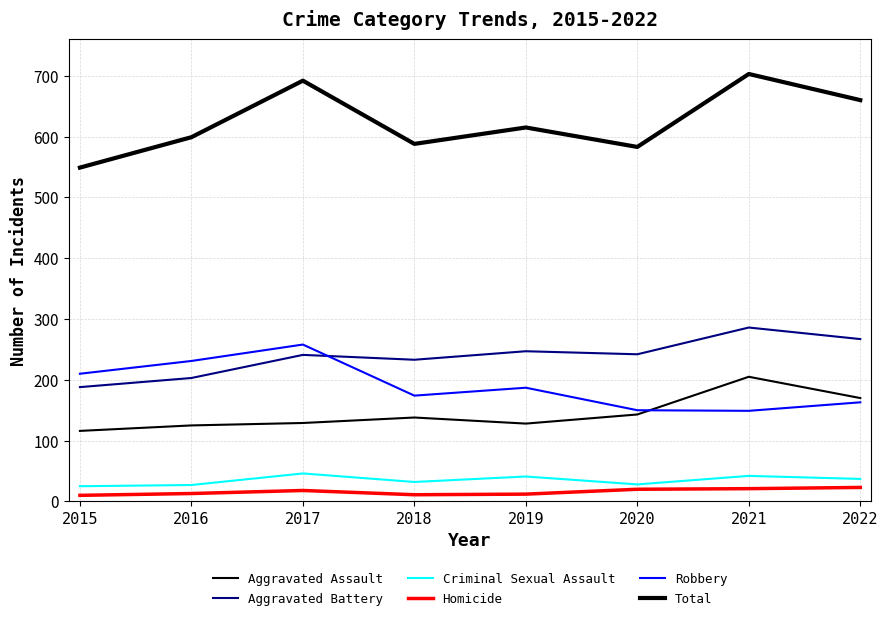

At which category does the chart reach its minimum across all series?

2015